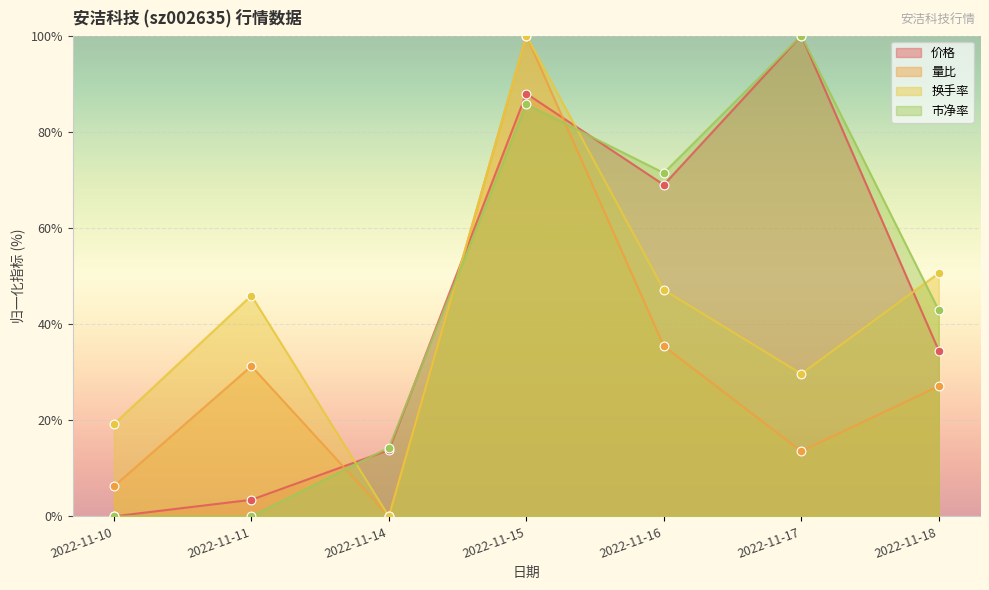

Which series has the largest total across all categories?

市净率